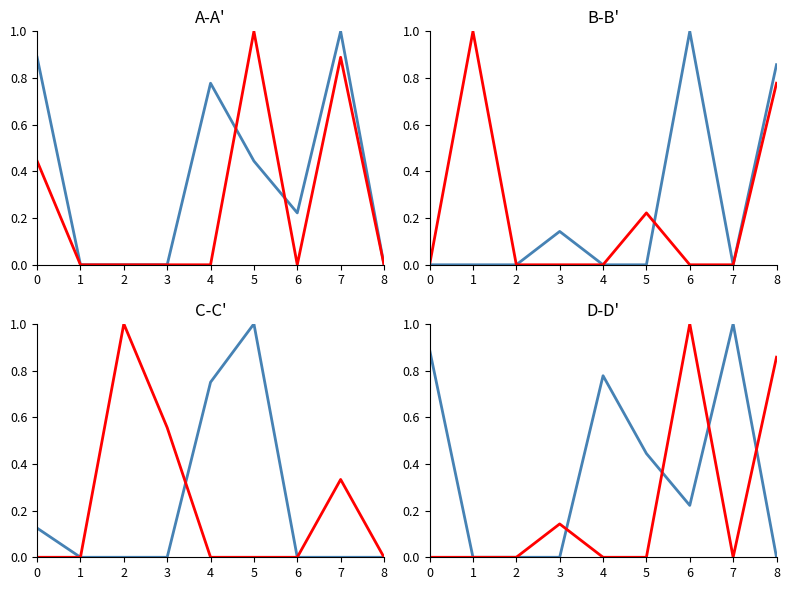

What is the sum of the col_2 values at 8 and 7?

0.9